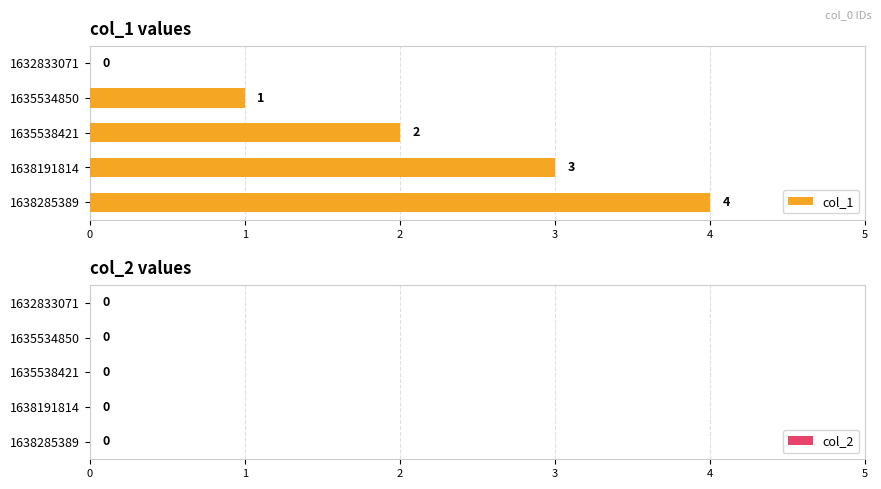

Read the value at 1638285389.

4